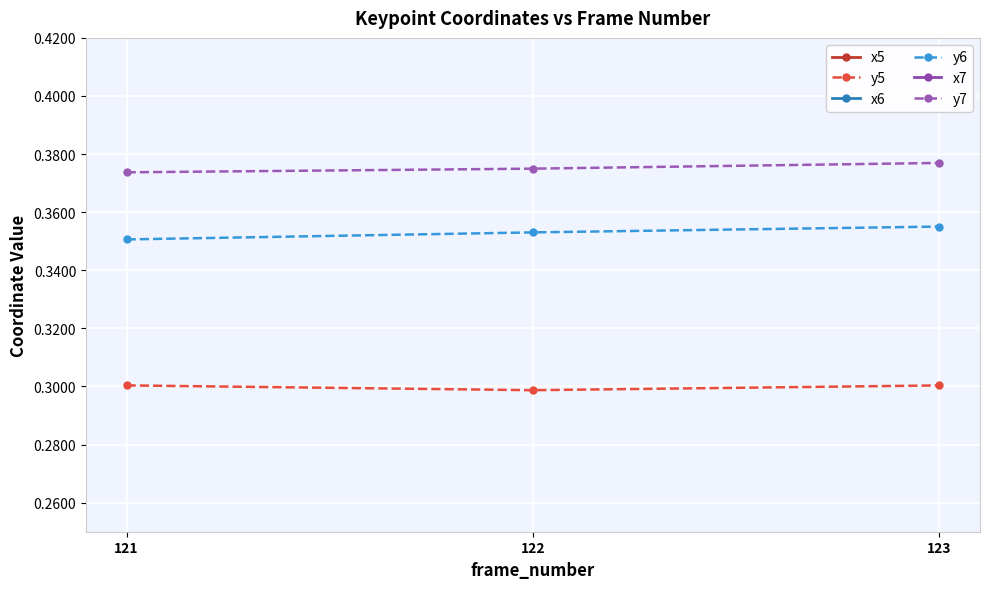

What is the sum of all x6 values?

1.9